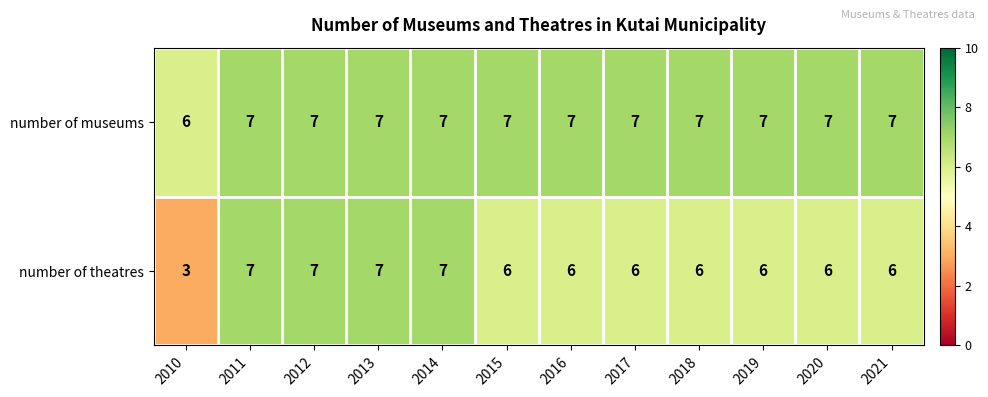

The number of theatres series shows 3 at 2010. True or false?

True